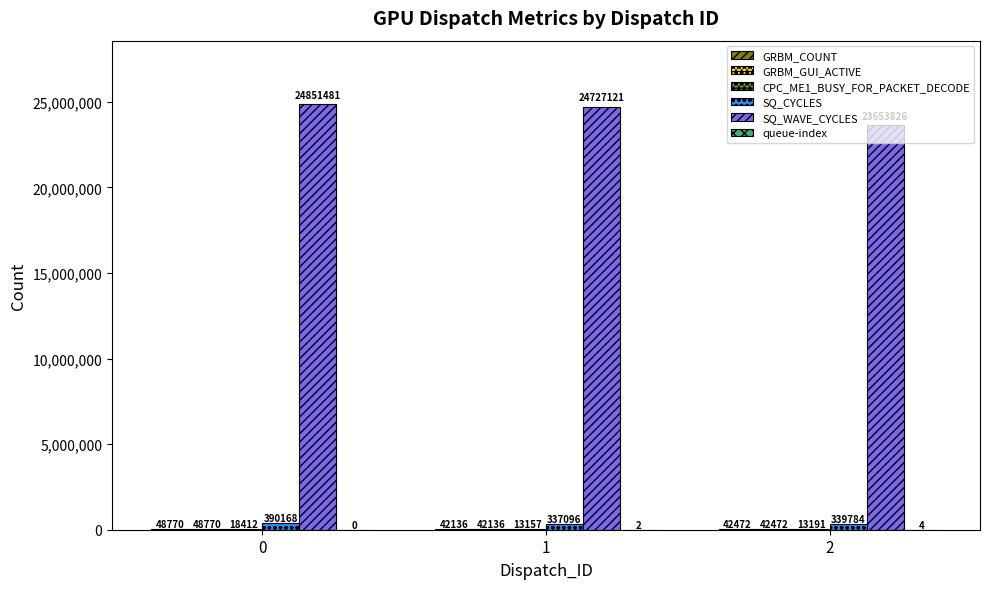

Which series has the largest total across all categories?

SQ_WAVE_CYCLES